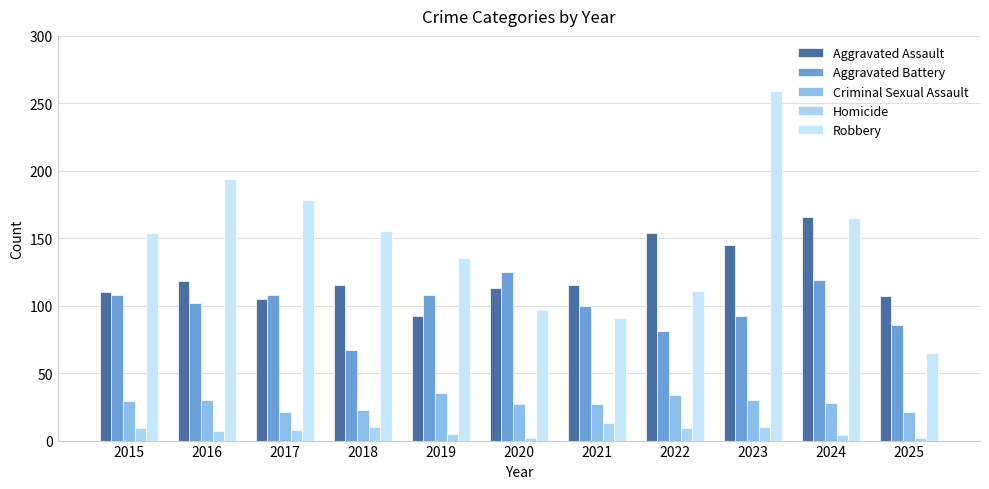

Which category has the highest value in the Homicide series?

2021